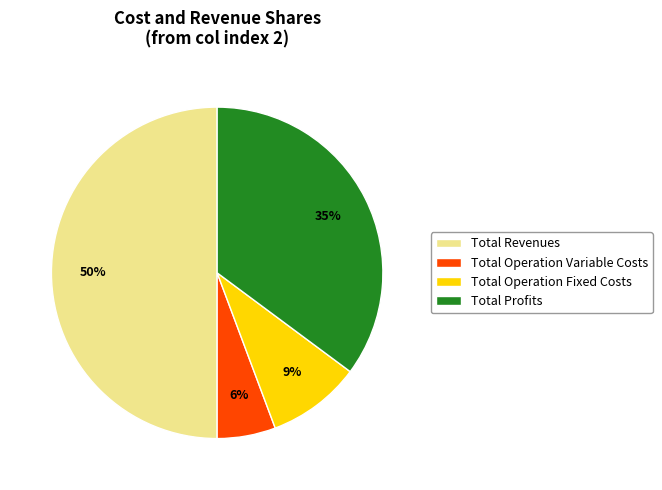

Does Total Operation Fixed Costs account for over 50% of the chart?

No